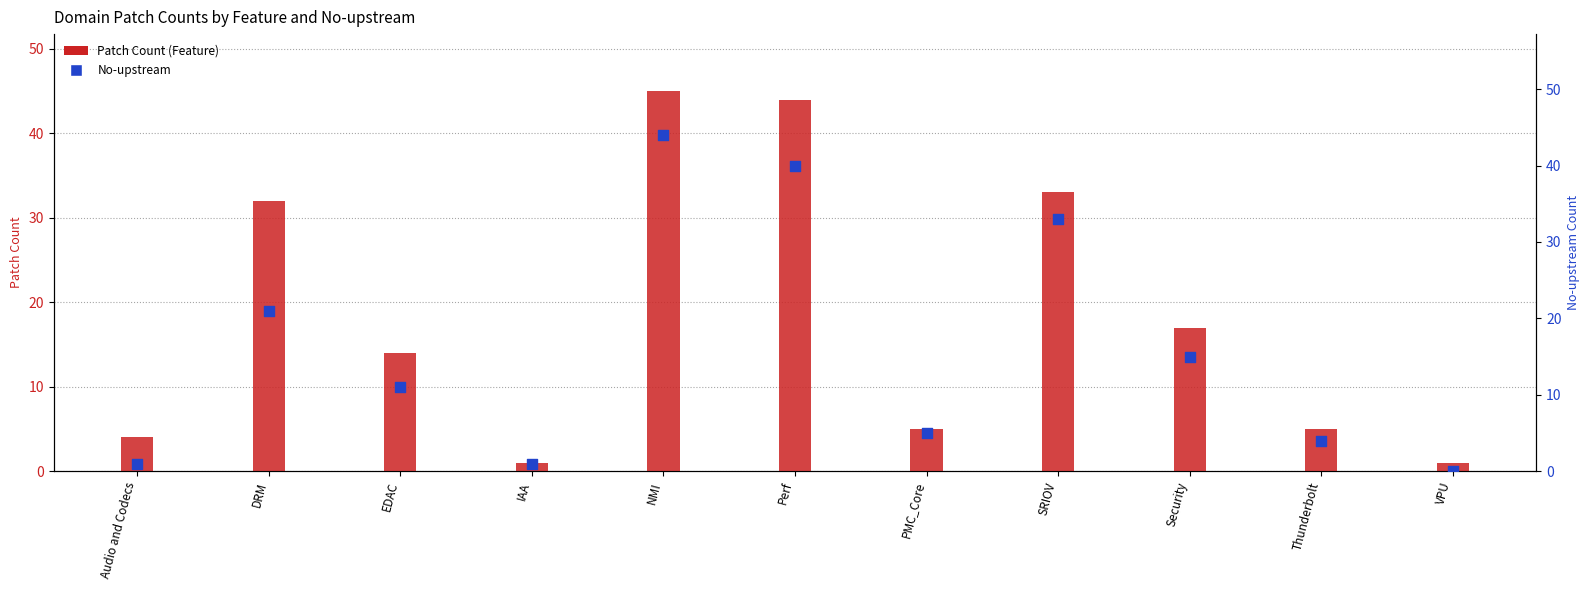

At which category is the sum across all series the highest?

NMI